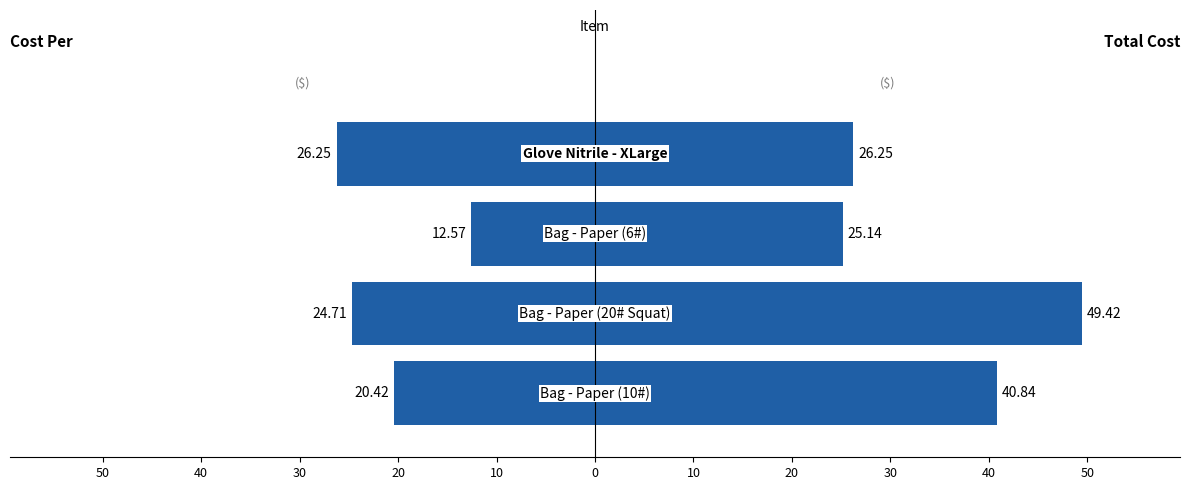

What value does the Total Cost series have at 20?

26.2